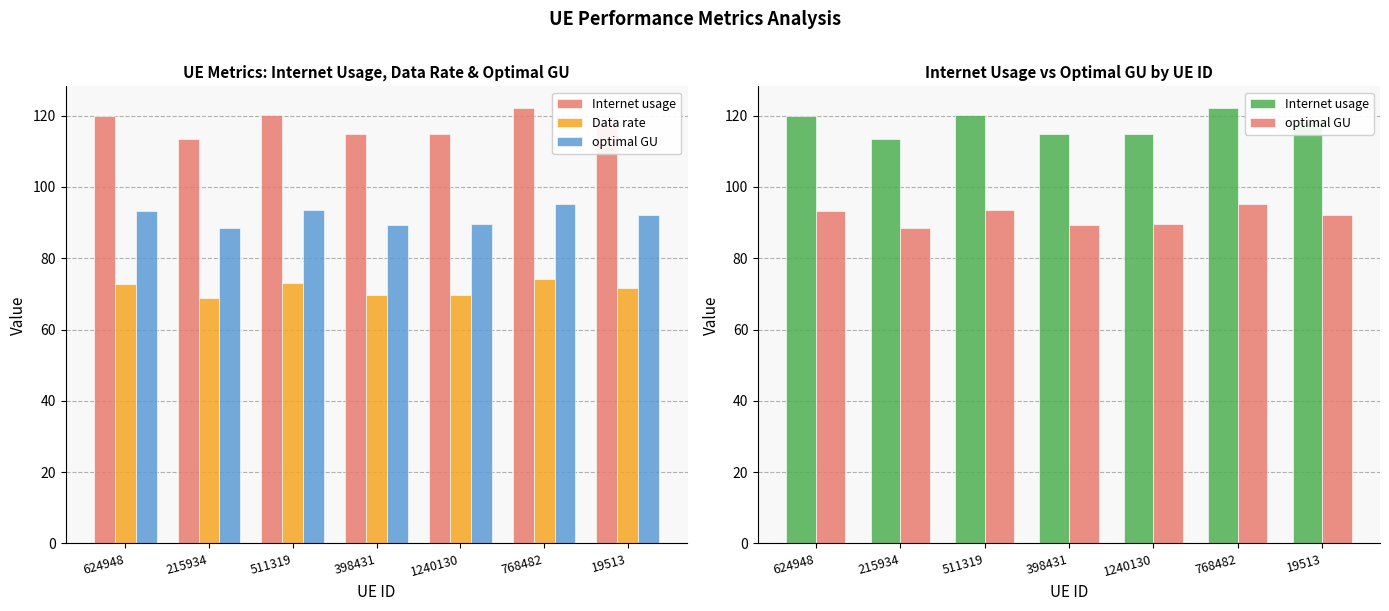

The Internet usage series shows 118.2 at 19513. True or false?

True